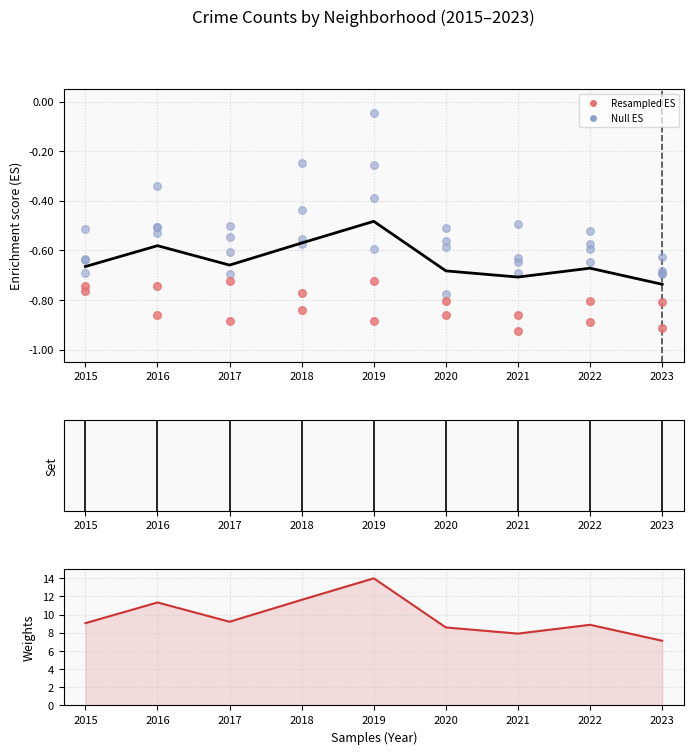

What is the total value across all series at 2019?

12.4